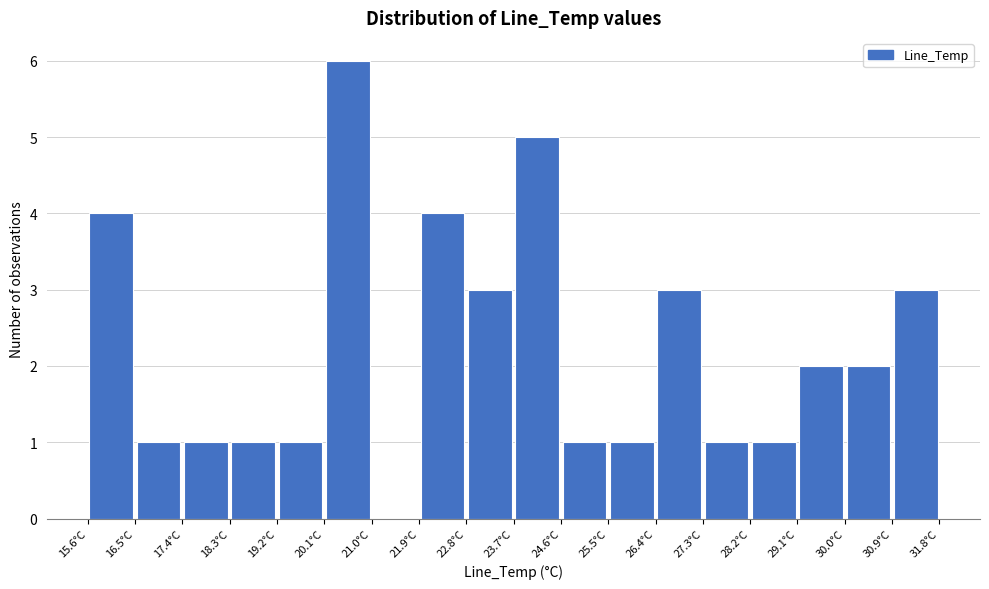

Reading left to right, transcribe this chart: for each bar, give the range it covers on the x-axis and its height. Neither the bar edges nor the heights are printed on the chart, so give them approximately, as read against the axes.

15.6 to 16.5: 4
16.5 to 17.4: 1
17.4 to 18.3: 1
18.3 to 19.2: 1
19.2 to 20.1: 1
20.1 to 21.0: 6
21.0 to 21.9: 0
21.9 to 22.8: 4
22.8 to 23.7: 3
23.7 to 24.6: 5
24.6 to 25.5: 1
25.5 to 26.4: 1
26.4 to 27.3: 3
27.3 to 28.2: 1
28.2 to 29.1: 1
29.1 to 30.0: 2
30.0 to 30.9: 2
30.9 to 31.8: 3